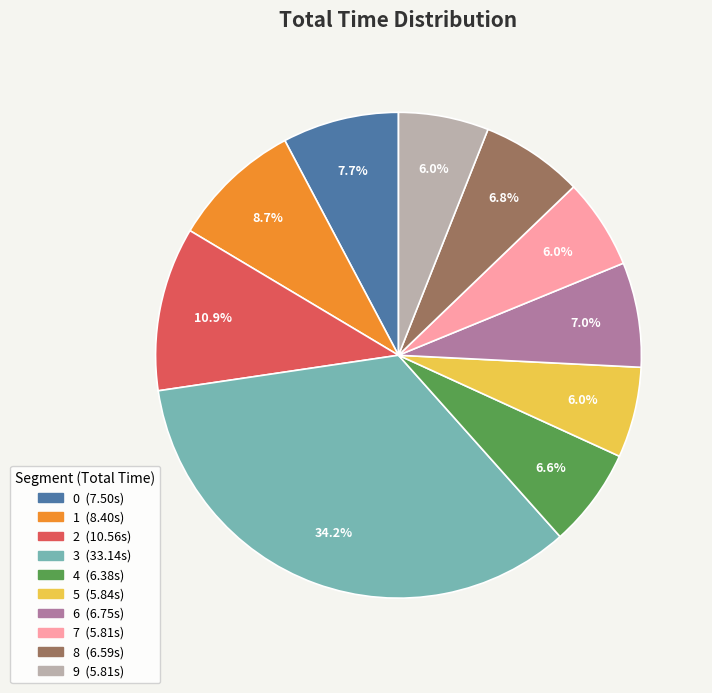

To the nearest percent, what percentage of the pie is 2?

11%